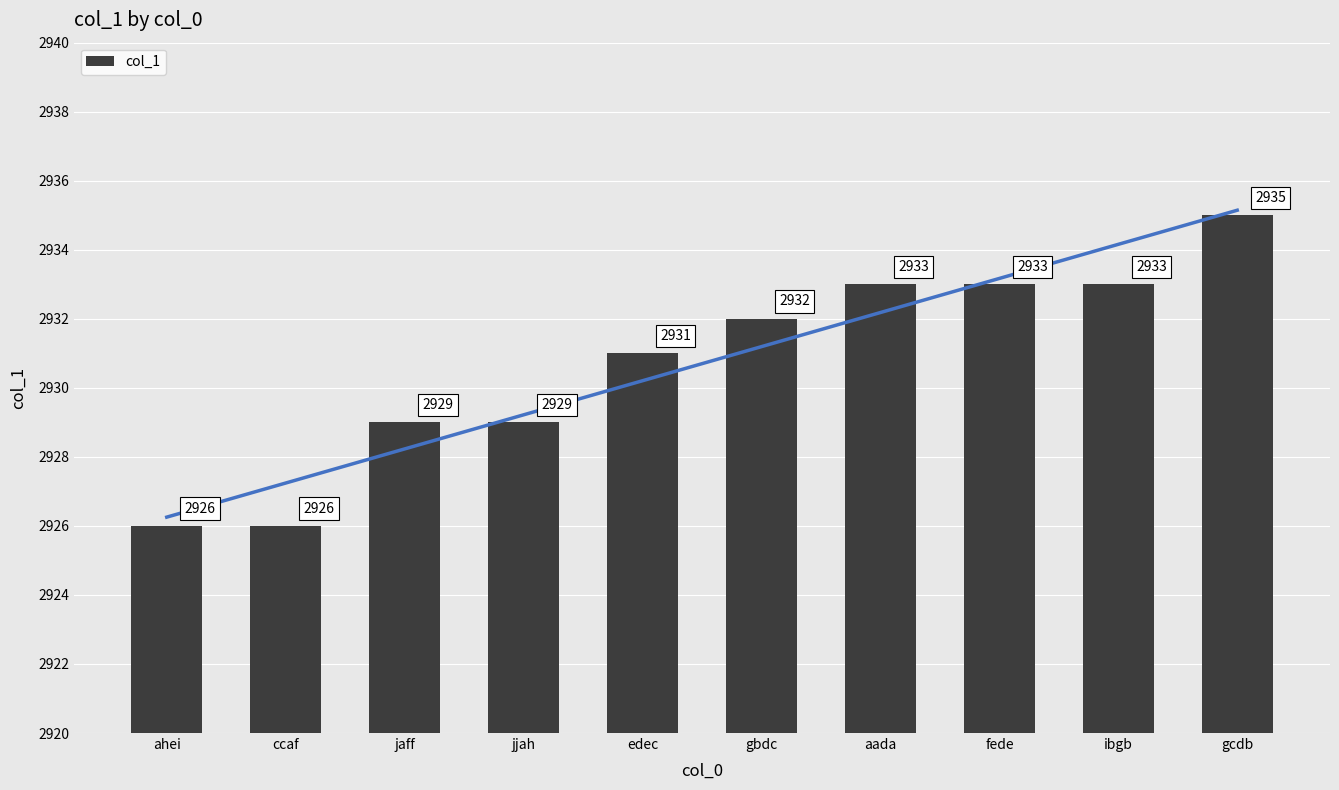

List the labels in order of value, smallest first.

ahei, ccaf, jaff, jjah, edec, gbdc, aada, fede, ibgb, gcdb